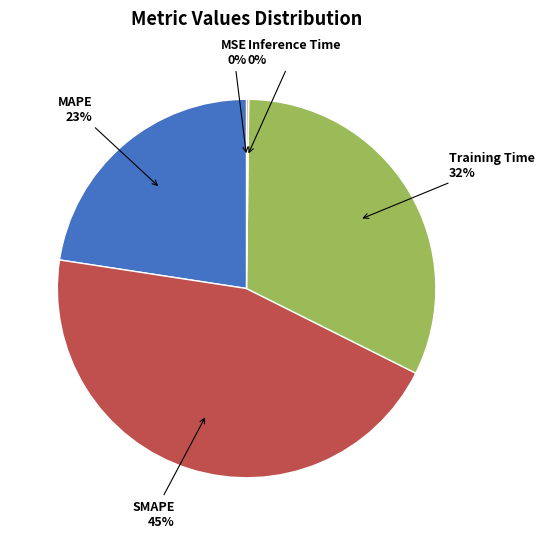

Is there a majority slice in this chart?

No